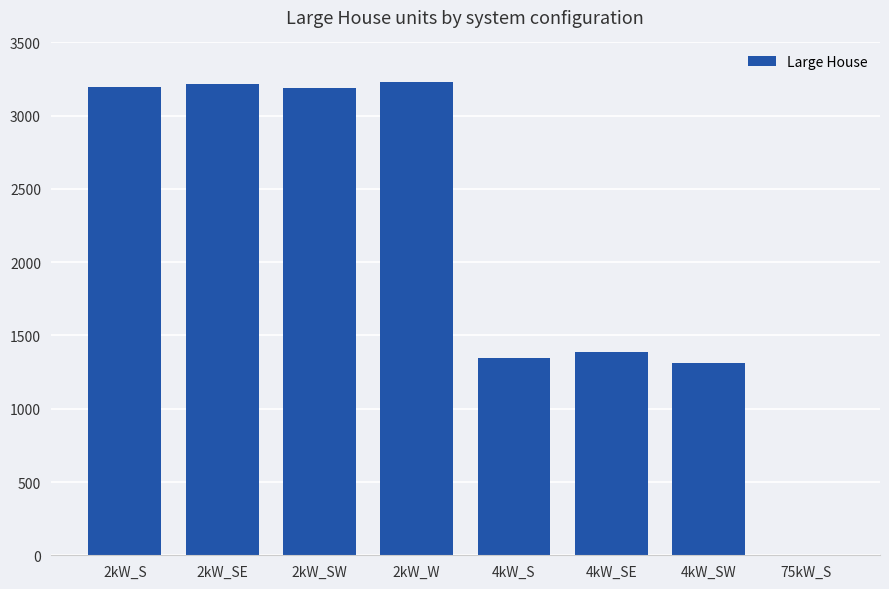

The value at 75kW_S is 0. True or false?

True